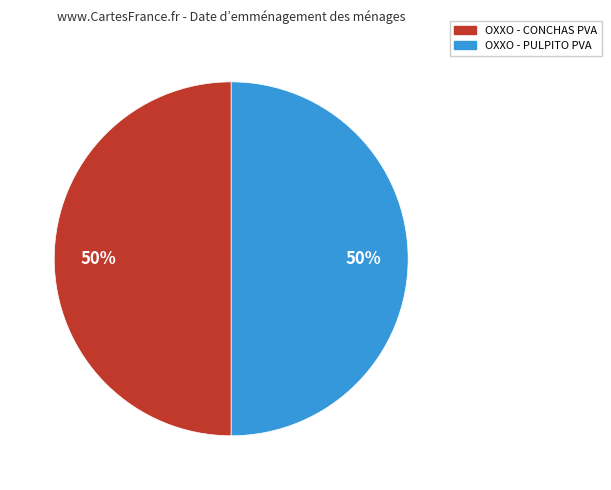

How many slices are in this pie chart?

2